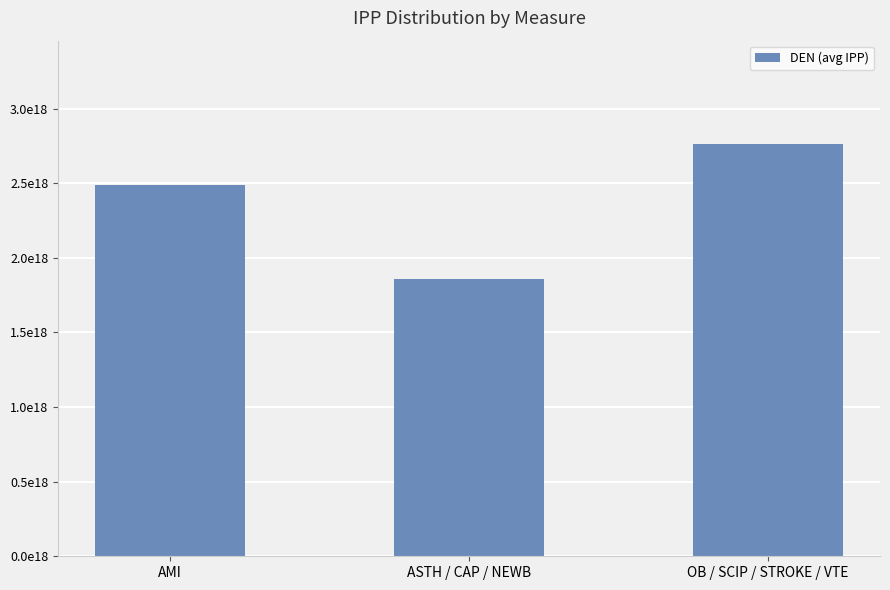

Reading left to right, list all the values displayed in this chart.

2489509904377409024	1855126439031858432	2764213261282540032